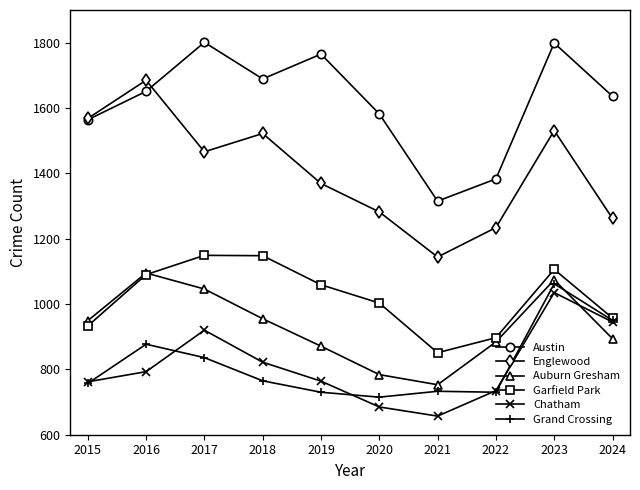

What is the sum of the Austin values at 2017 and 2021?

3116